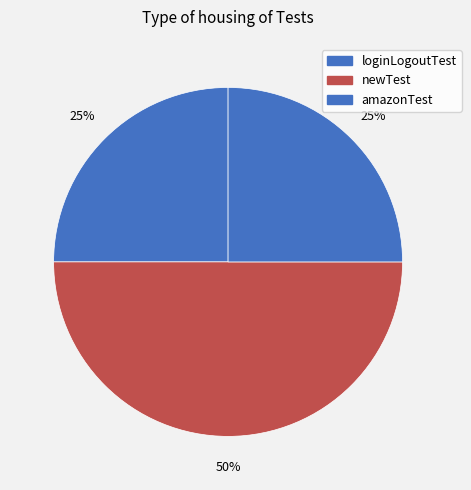

Do amazonTest and loginLogoutTest together represent more than half of the pie?

No